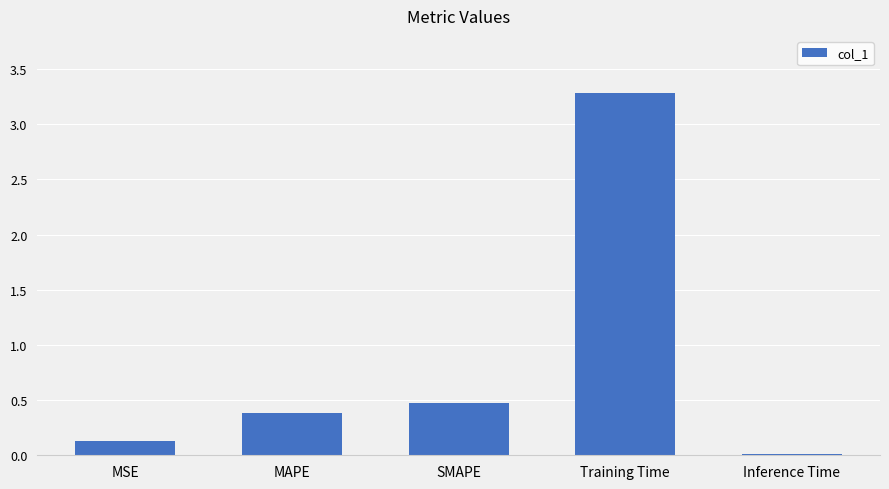

Are the bars horizontal?

No